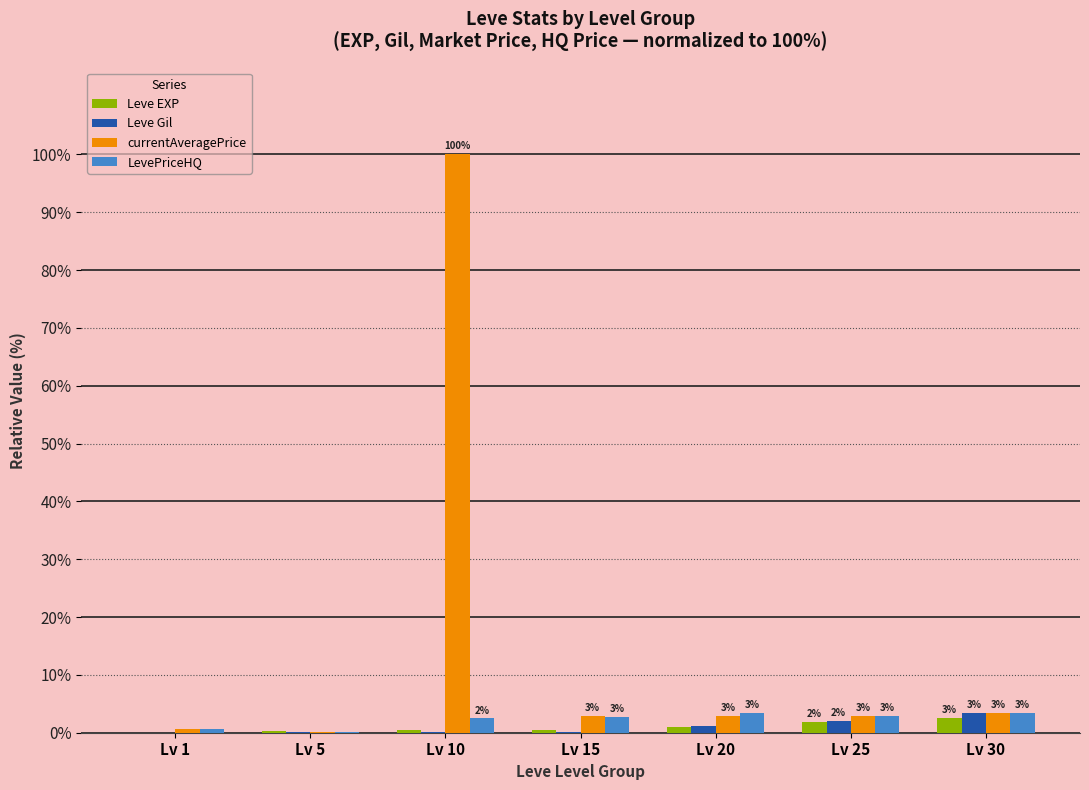

Which series has the widest spread of values?

currentAveragePrice